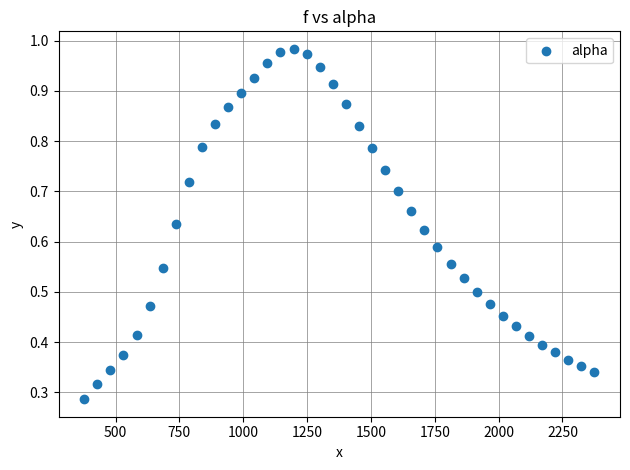

What is the range of X values (max minus min)?

1998.3